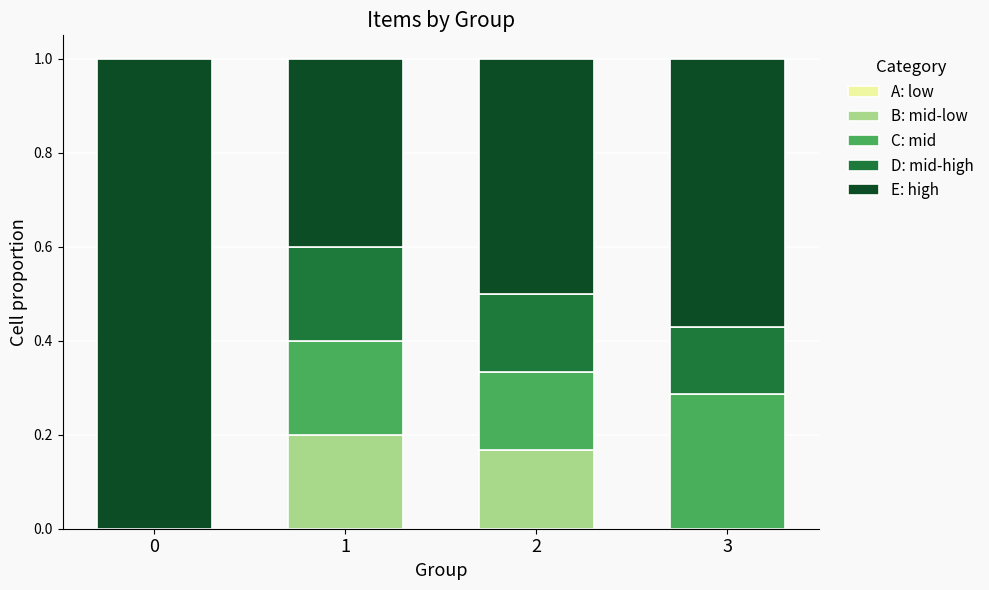

The B: mid-low series shows 0.2 at 2. True or false?

True